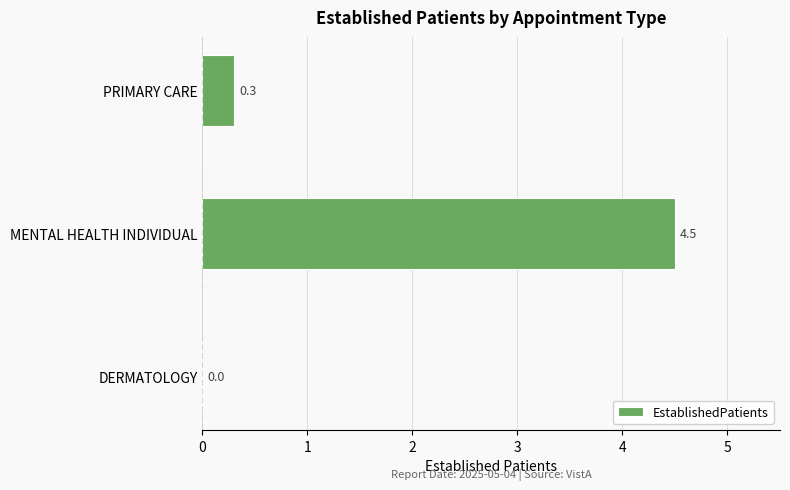

The chart shows a value of 0.0 at DERMATOLOGY. True or false?

True